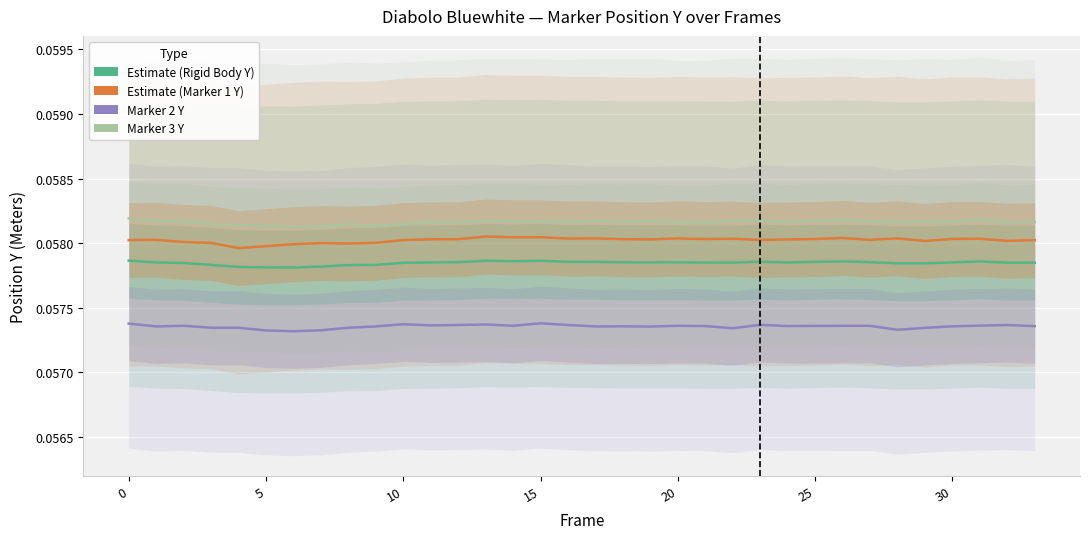

Reading right to left, list all the values displayed in this chart.

Rigid Body Position Y (diabolo_bluewhite): 0.1	0.1	0.1	0.1	0.1	0.1	0.1	0.1	0.1	0.1	0.1	0.1	0.1	0.1	0.1	0.1	0.1	0.1	0.1	0.1	0.1	0.1	0.1	0.1	0.1	0.1	0.1	0.1	0.1	0.1	0.1	0.1	0.1	0.1
Marker1 Position Y: 0.1	0.1	0.1	0.1	0.1	0.1	0.1	0.1	0.1	0.1	0.1	0.1	0.1	0.1	0.1	0.1	0.1	0.1	0.1	0.1	0.1	0.1	0.1	0.1	0.1	0.1	0.1	0.1	0.1	0.1	0.1	0.1	0.1	0.1
Marker2 Position Y: 0.1	0.1	0.1	0.1	0.1	0.1	0.1	0.1	0.1	0.1	0.1	0.1	0.1	0.1	0.1	0.1	0.1	0.1	0.1	0.1	0.1	0.1	0.1	0.1	0.1	0.1	0.1	0.1	0.1	0.1	0.1	0.1	0.1	0.1
Marker3 Position Y: 0.1	0.1	0.1	0.1	0.1	0.1	0.1	0.1	0.1	0.1	0.1	0.1	0.1	0.1	0.1	0.1	0.1	0.1	0.1	0.1	0.1	0.1	0.1	0.1	0.1	0.1	0.1	0.1	0.1	0.1	0.1	0.1	0.1	0.1